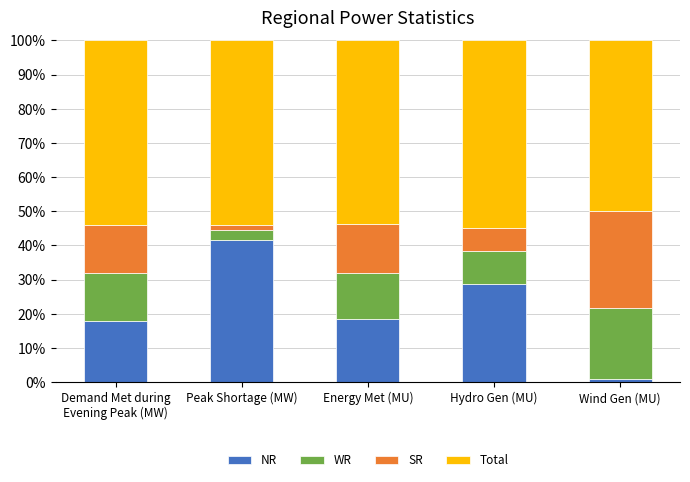

The NR series shows 28.6 at Hydro Gen (MU). True or false?

True